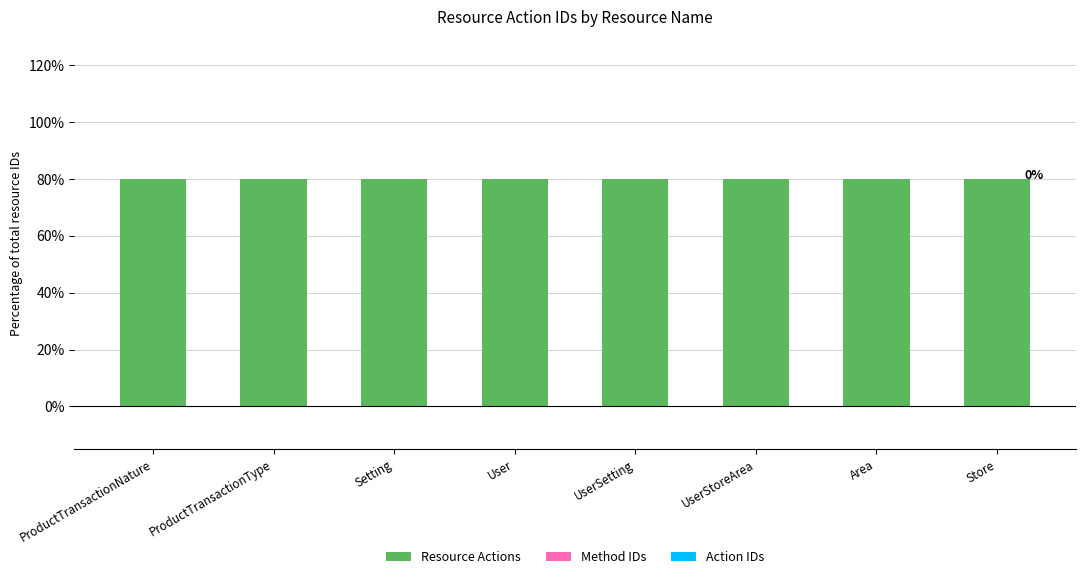

What is the highest value of the Resource Actions series?

80.0